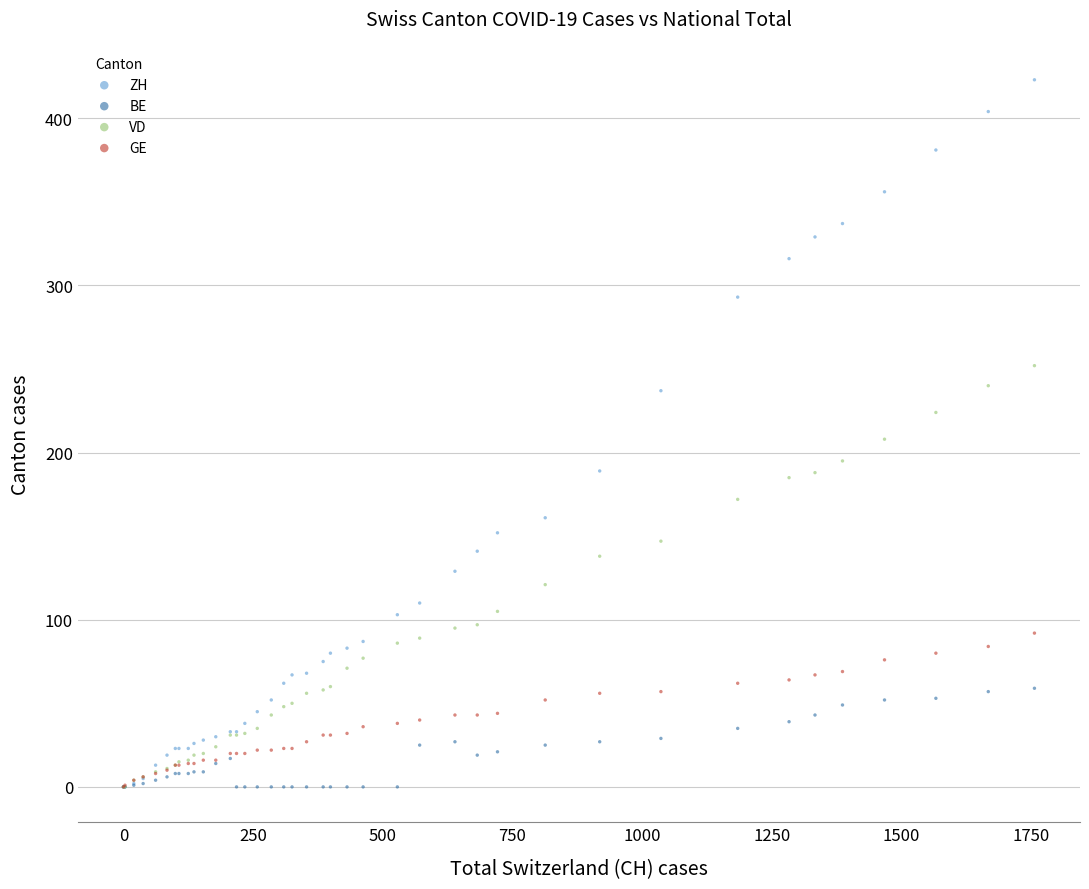

Which series contains the highest Y value?

ZH